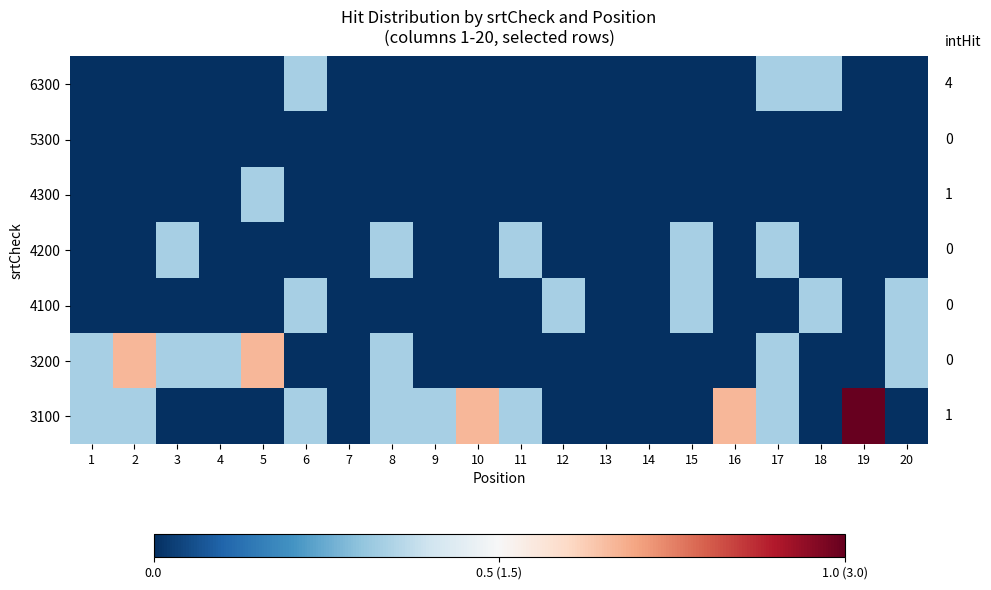

Reading left to right, list all the values displayed in this chart.

6300: 1=0.0	2=0.0	3=0.0	4=0.0	5=0.0	6=0.3	7=0.0	8=0.0	9=0.0	10=0.0	11=0.0	12=0.0	13=0.0	14=0.0	15=0.0	16=0.0	17=0.3	18=0.3	19=0.0	20=0.0
5300: 1=0.0	2=0.0	3=0.0	4=0.0	5=0.0	6=0.0	7=0.0	8=0.0	9=0.0	10=0.0	11=0.0	12=0.0	13=0.0	14=0.0	15=0.0	16=0.0	17=0.0	18=0.0	19=0.0	20=0.0
4300: 1=0.0	2=0.0	3=0.0	4=0.0	5=0.3	6=0.0	7=0.0	8=0.0	9=0.0	10=0.0	11=0.0	12=0.0	13=0.0	14=0.0	15=0.0	16=0.0	17=0.0	18=0.0	19=0.0	20=0.0
4200: 1=0.0	2=0.0	3=0.3	4=0.0	5=0.0	6=0.0	7=0.0	8=0.3	9=0.0	10=0.0	11=0.3	12=0.0	13=0.0	14=0.0	15=0.3	16=0.0	17=0.3	18=0.0	19=0.0	20=0.0
4100: 1=0.0	2=0.0	3=0.0	4=0.0	5=0.0	6=0.3	7=0.0	8=0.0	9=0.0	10=0.0	11=0.0	12=0.3	13=0.0	14=0.0	15=0.3	16=0.0	17=0.0	18=0.3	19=0.0	20=0.3
3200: 1=0.3	2=0.7	3=0.3	4=0.3	5=0.7	6=0.0	7=0.0	8=0.3	9=0.0	10=0.0	11=0.0	12=0.0	13=0.0	14=0.0	15=0.0	16=0.0	17=0.3	18=0.0	19=0.0	20=0.3
3100: 1=0.3	2=0.3	3=0.0	4=0.0	5=0.0	6=0.3	7=0.0	8=0.3	9=0.3	10=0.7	11=0.3	12=0.0	13=0.0	14=0.0	15=0.0	16=0.7	17=0.3	18=0.0	19=1.0	20=0.0